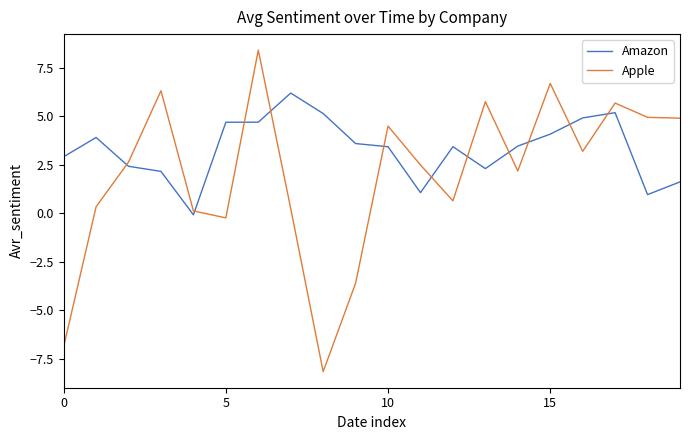

Rank the series by their maximum value, from highest to lowest.

Apple, Amazon